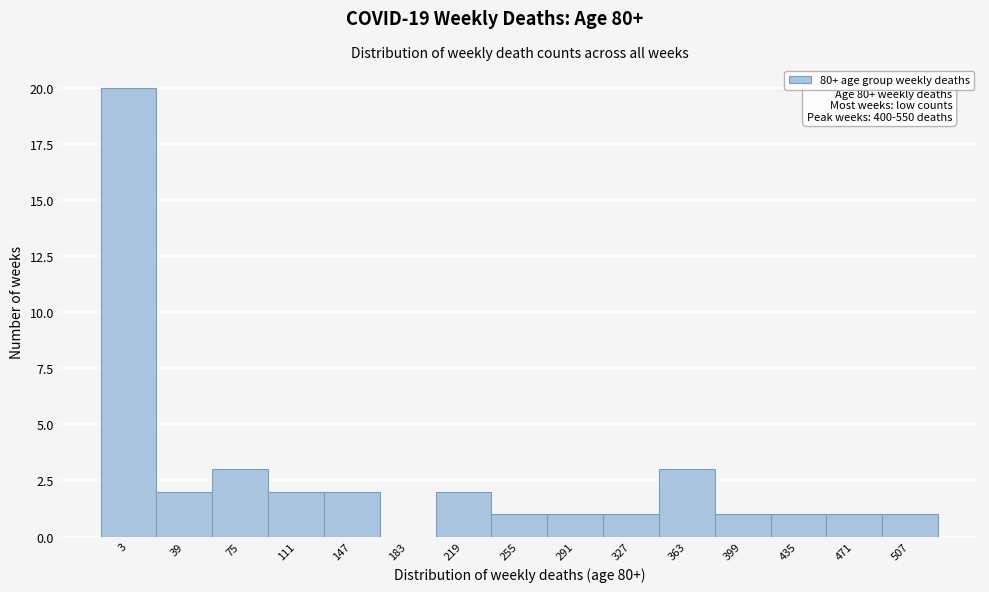

Reading left to right, list all the values displayed in this chart.

3=20	39=2	75=3	111=2	147=2	183=0	219=2	255=1	291=1	327=1	363=3	399=1	435=1	471=1	507=1